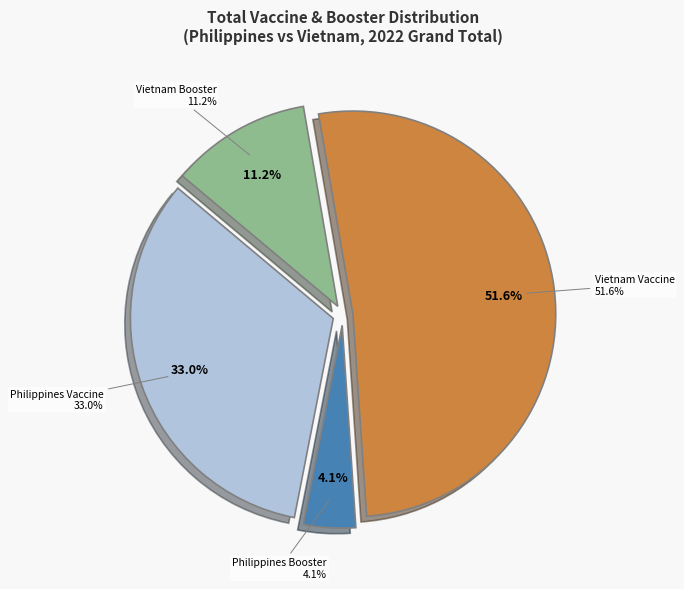

To the nearest percent, what portion does Vietnam Vaccine represent?

52%